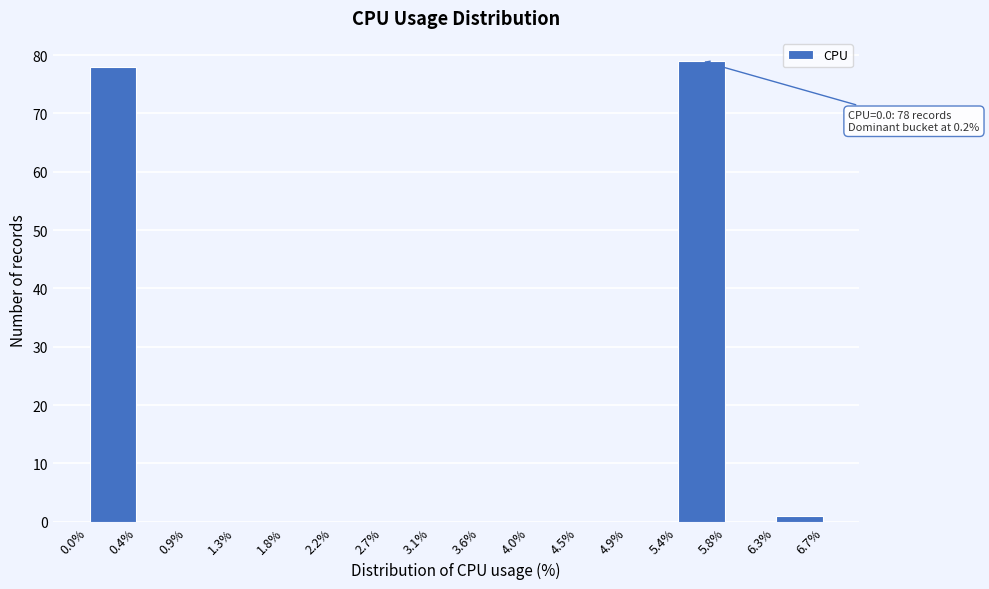

Over which range of the x-axis is the bar tallest?

5.4% to 5.8%